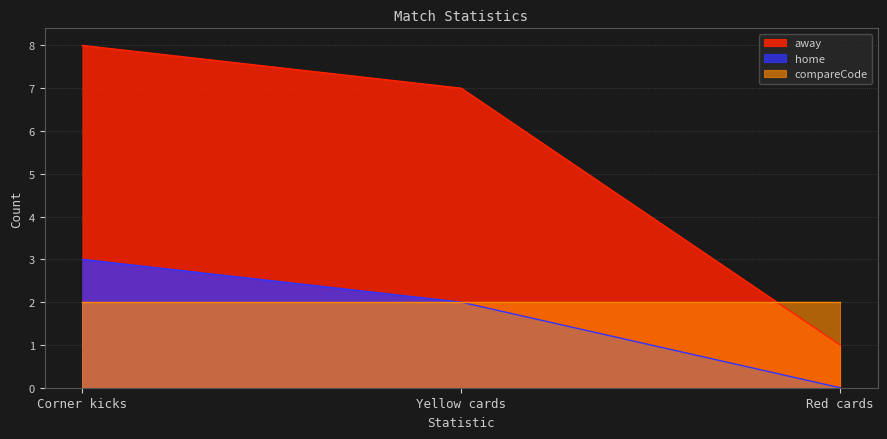

What is the average value of the away series?

5